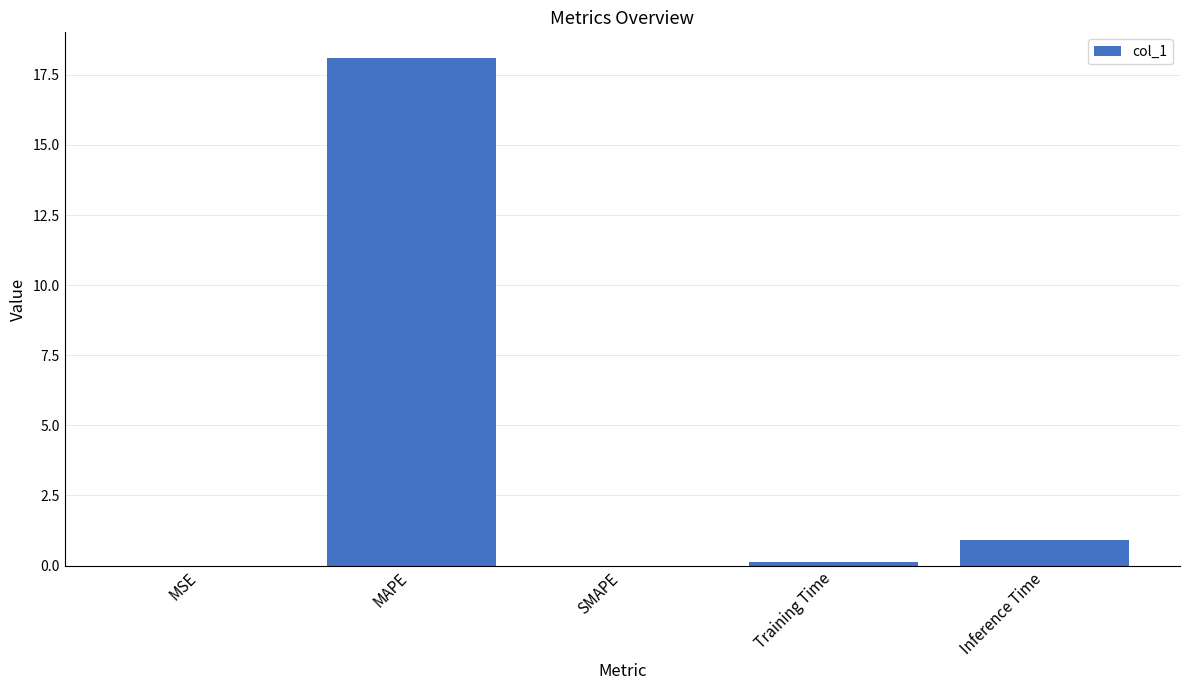

The value at MAPE is 18.1. True or false?

True